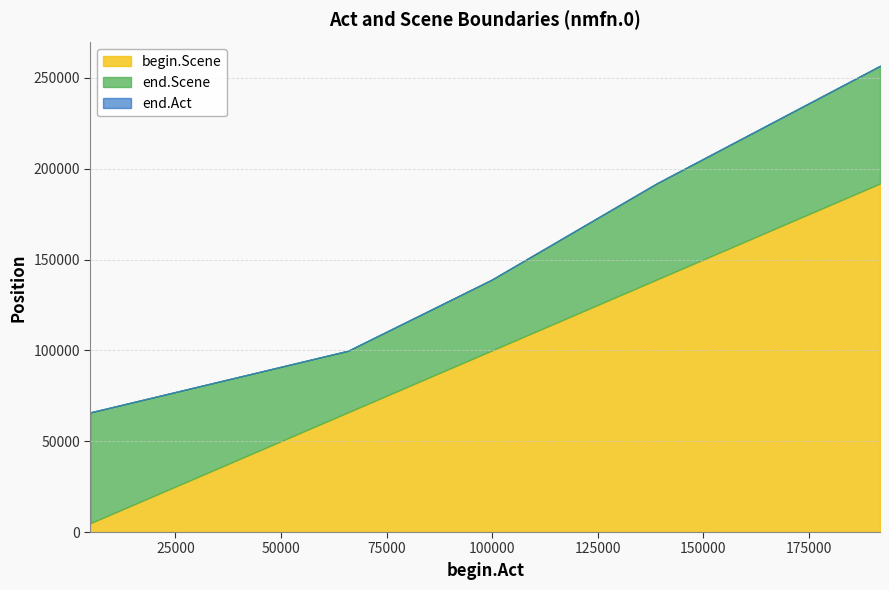

What is the difference between the end.Scene values at 191823 and 4879?

190742